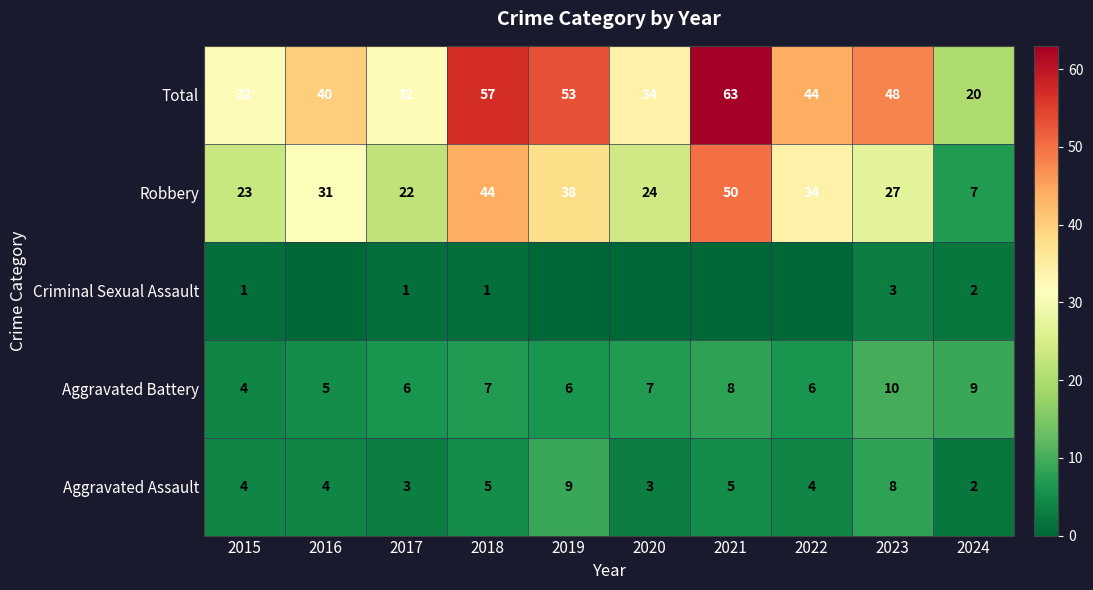

What is the difference between the maximum and second lowest values in the Aggravated Assault series?

6